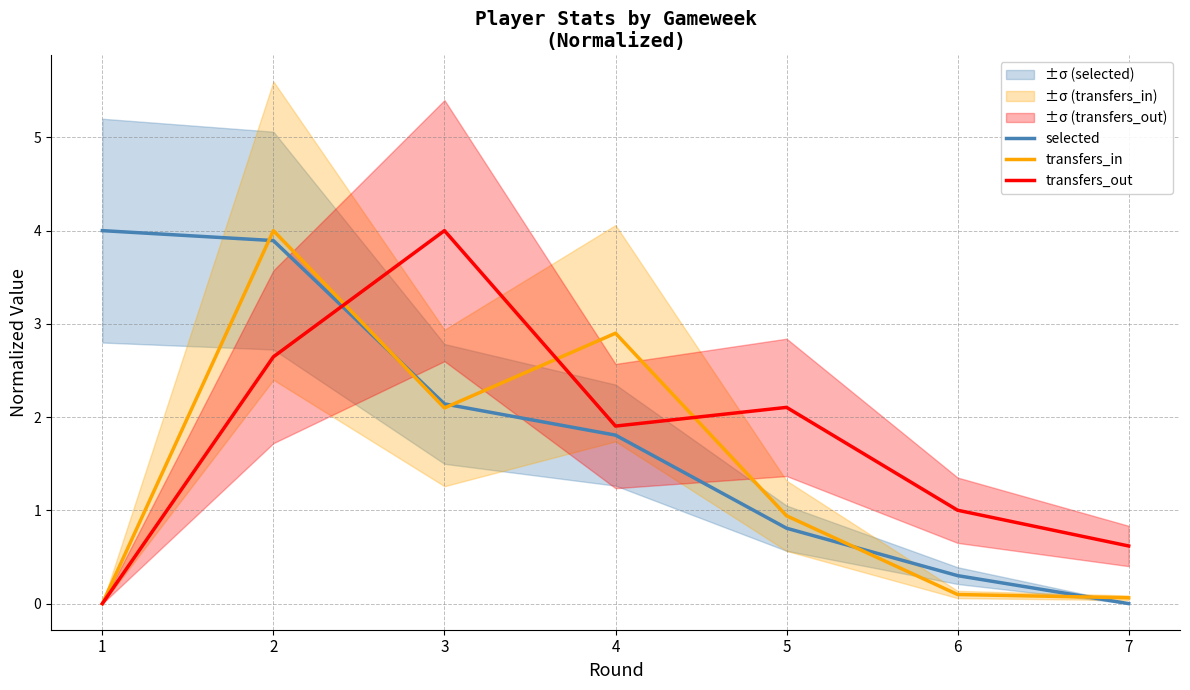

How many data points in selected are above 1?

4